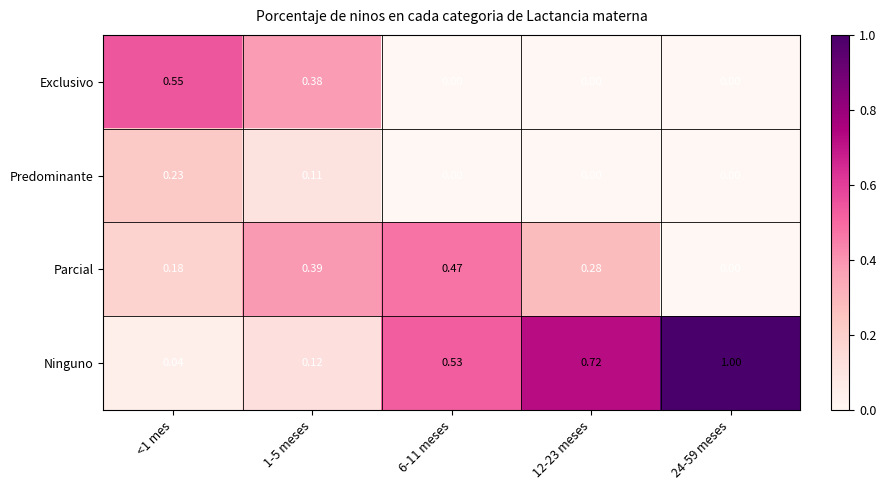

List the series in order of their peak value, lowest first.

Predominante, Parcial, Exclusivo, Ninguno